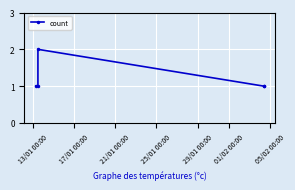

What is the value of the 4th point from the left?

1